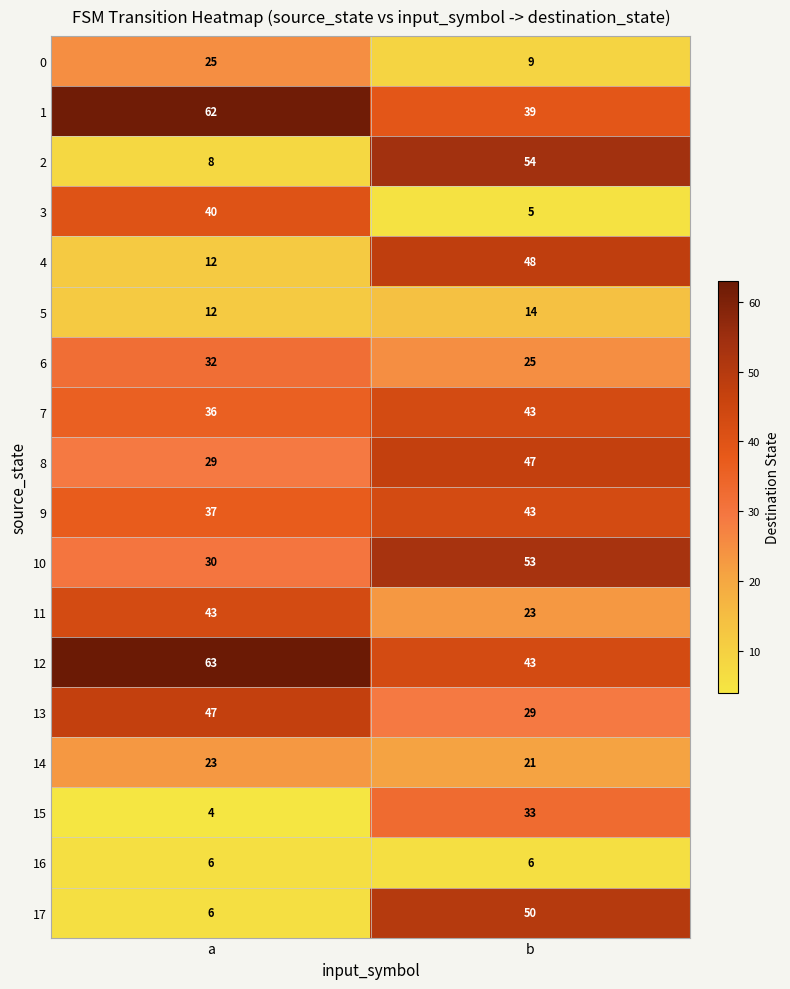

Is it true that 5 equals 14 at b?

True